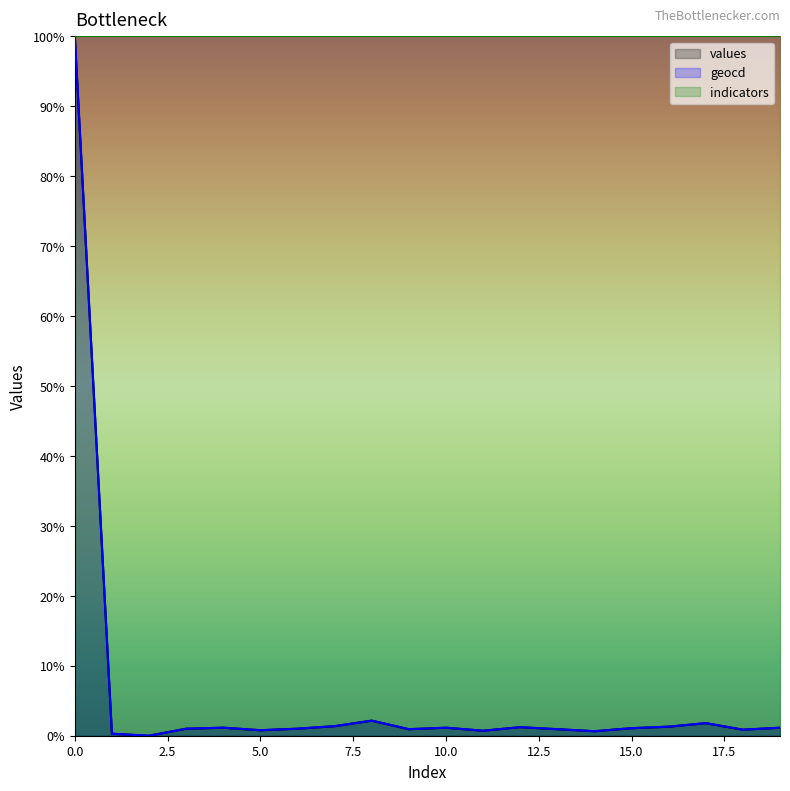

The values series shows 0.3 at 4. True or false?

False